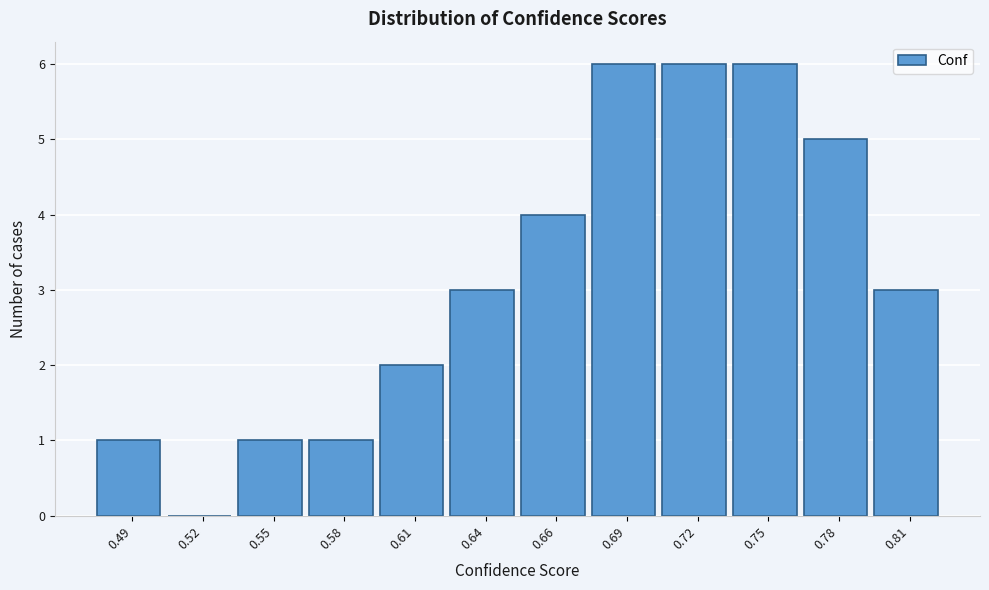

Reading right to left, list all the values displayed in this chart.

0.81=3	0.78=5	0.75=6	0.72=6	0.69=6	0.66=4	0.64=3	0.61=2	0.58=1	0.55=1	0.52=0	0.49=1